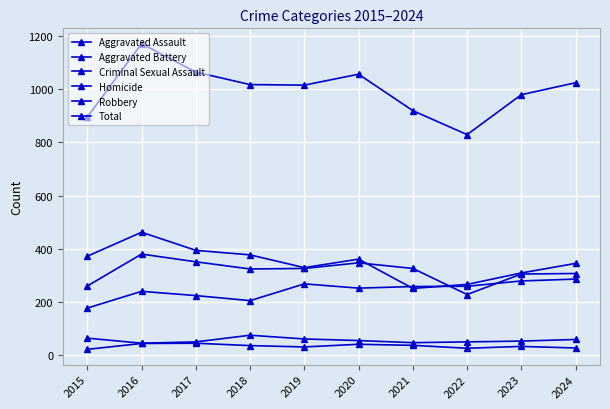

How many lines are shown in the chart?

6